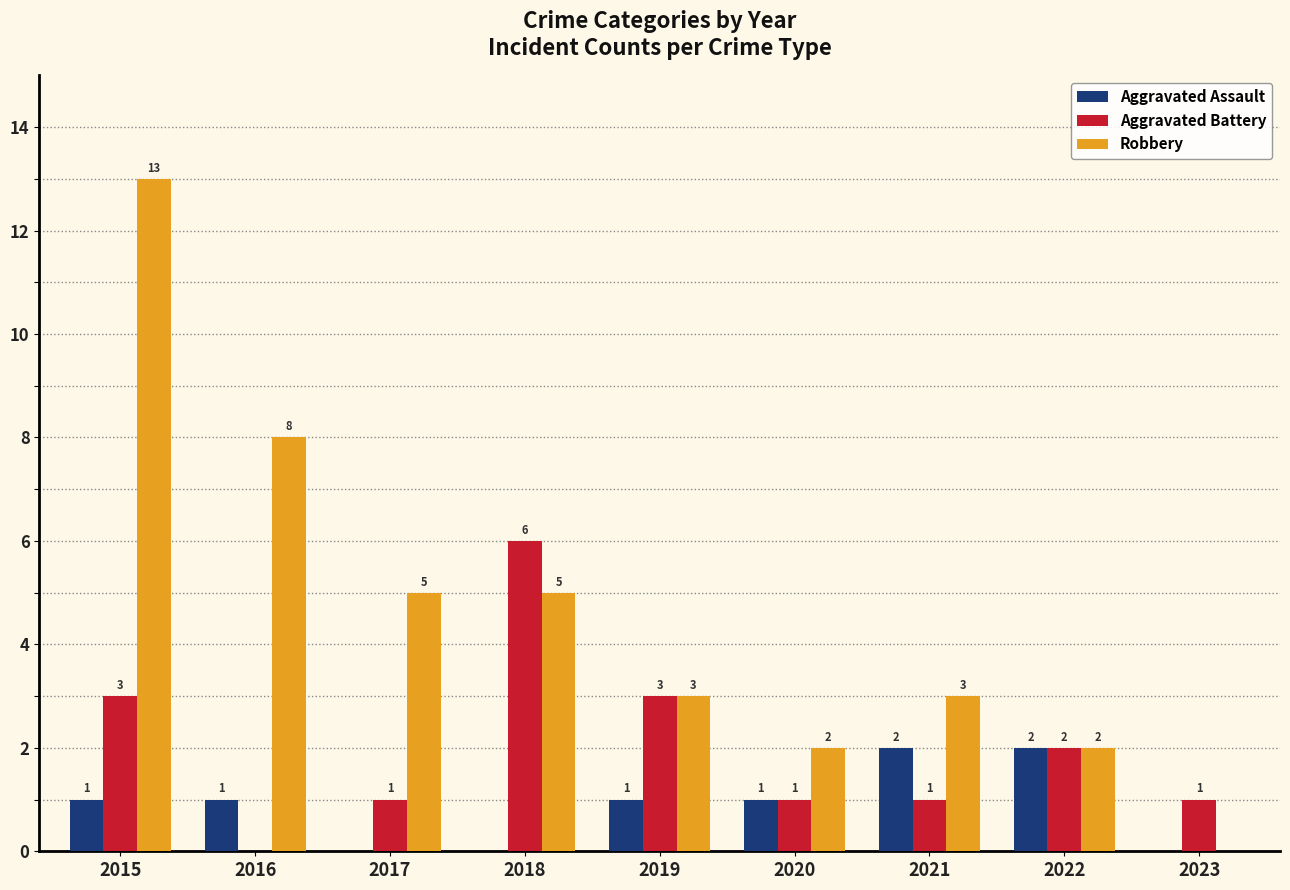

Reading right to left, extract all data points from this chart.

Aggravated Assault: 0	2	2	1	1	0	0	1	1
Aggravated Battery: 1	2	1	1	3	6	1	0	3
Robbery: 0	2	3	2	3	5	5	8	13